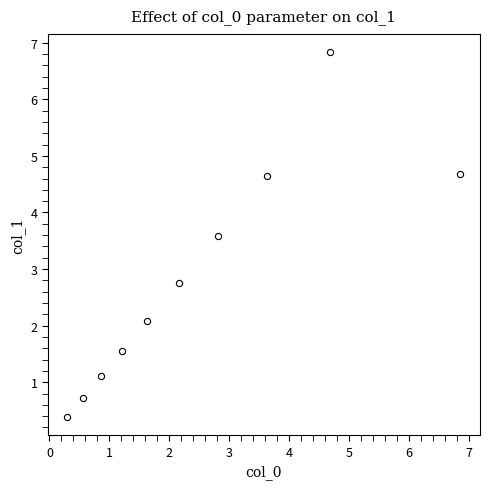

What Y value in the scatter plot is closest to 3?

2.8